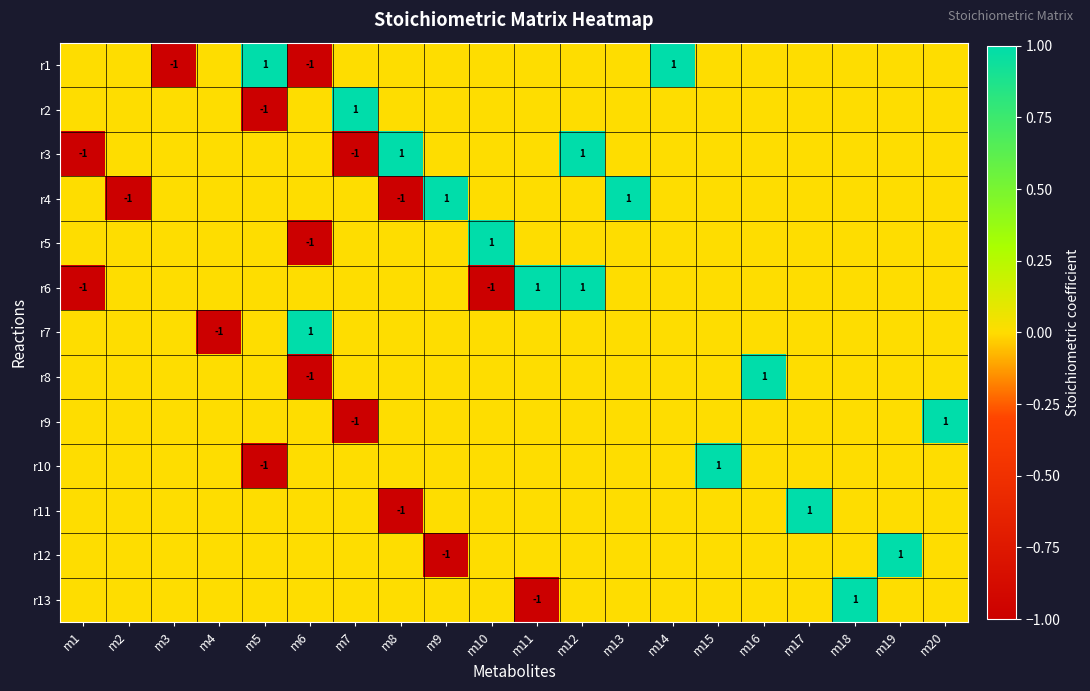

How many series are shown in this chart?

13